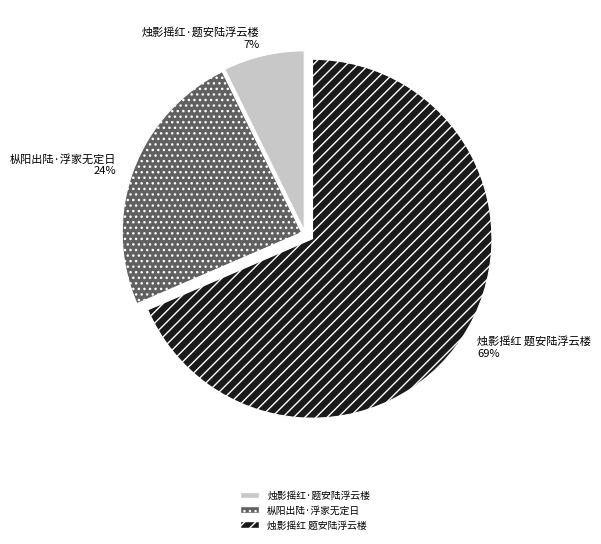

Between 烛影摇红 题安陆浮云楼 and 烛影摇红·题安陆浮云楼, which is larger?

烛影摇红 题安陆浮云楼